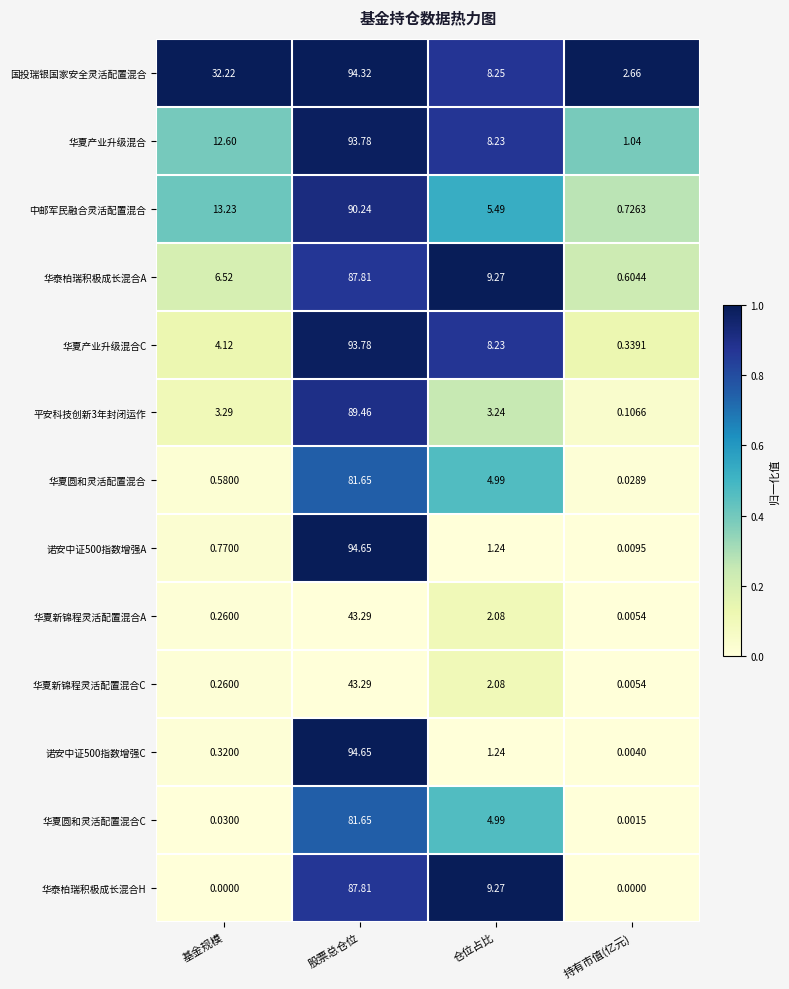

Between 基金规模 and 持有市值(亿元), which series saw the biggest shift?

国投瑞银国家安全灵活配置混合